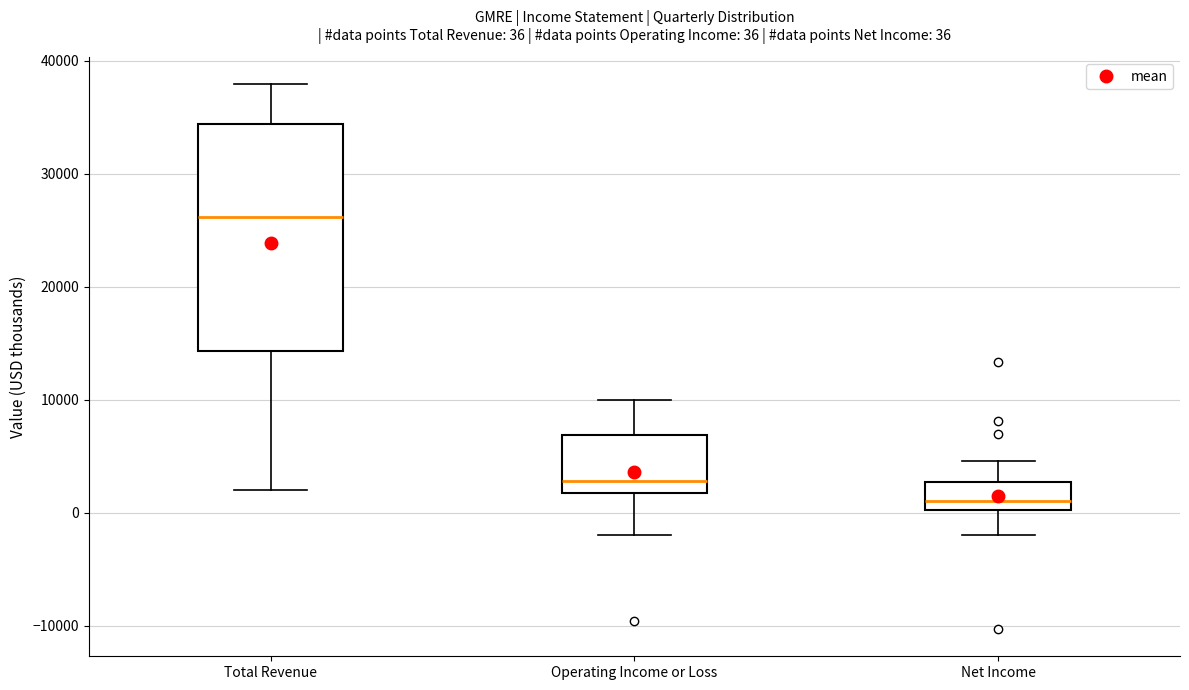

Which box's median line is the lowest?

Net Income